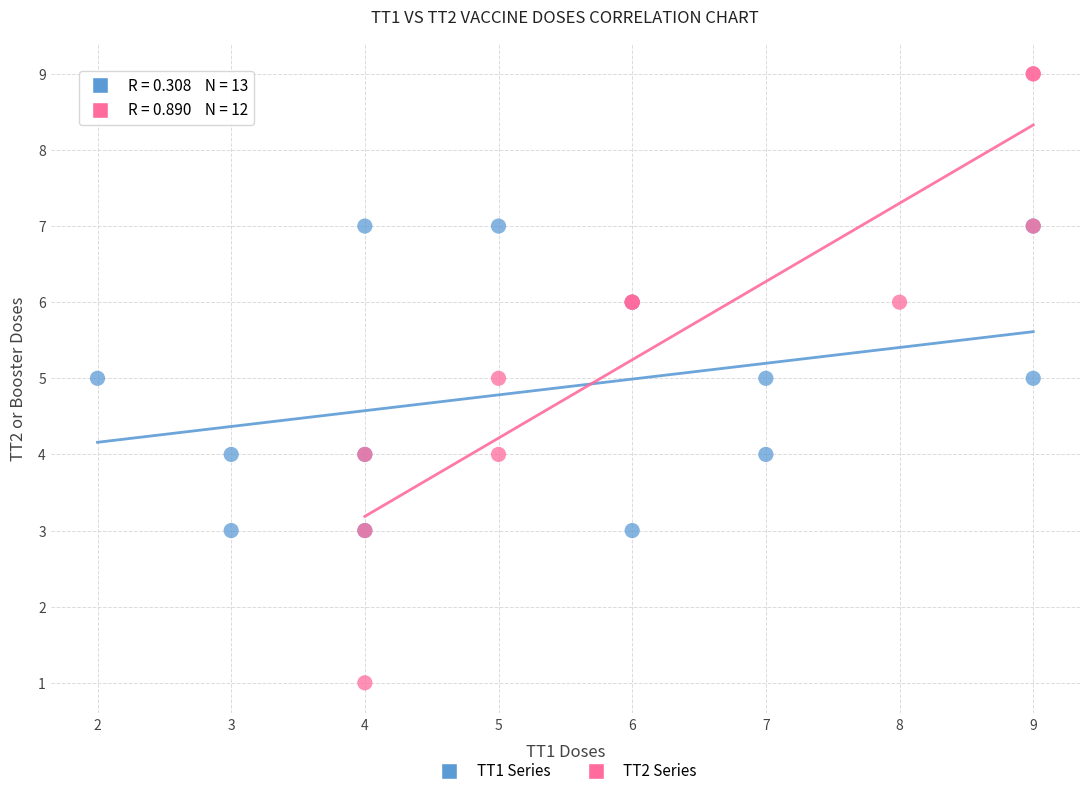

Which series contains the lowest Y value?

TT2 Series